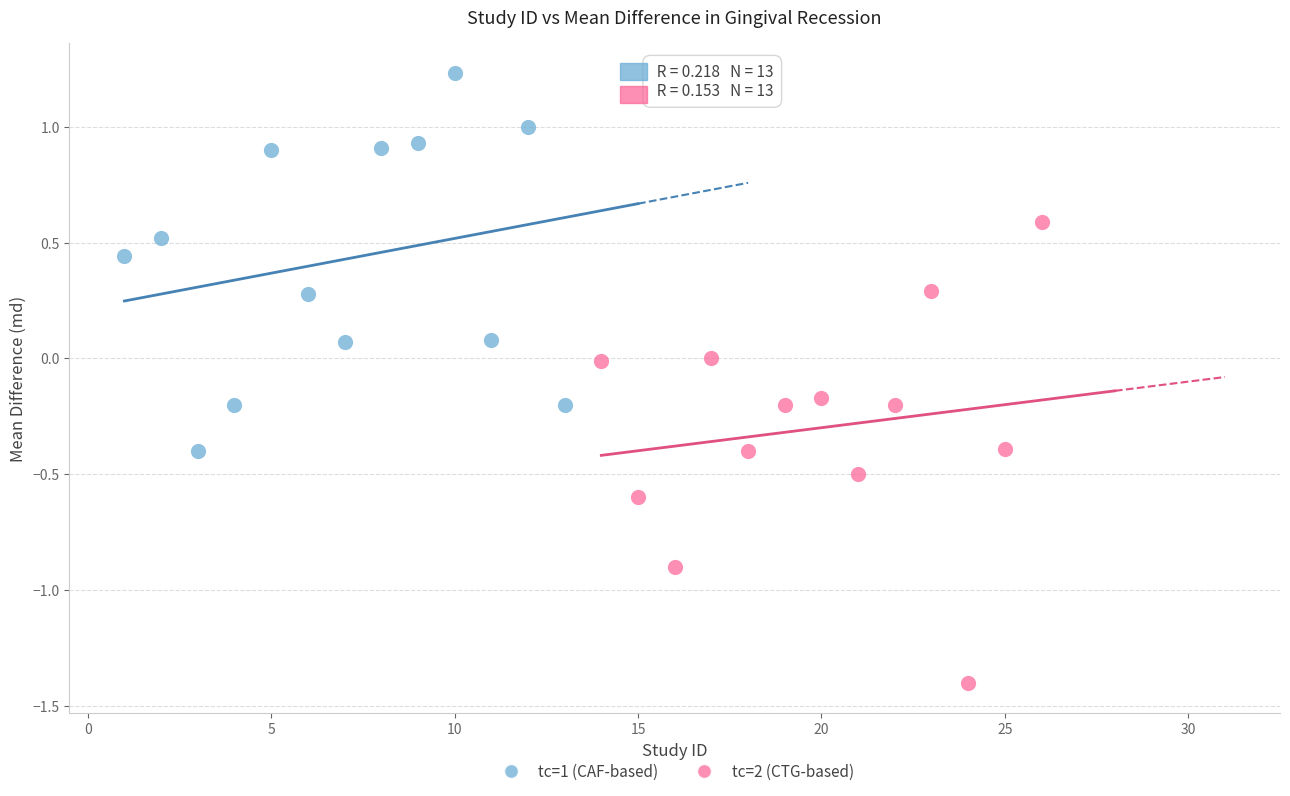

What are all the series names shown in the legend?

tc=1 (CAF-based), tc=2 (CTG-based)